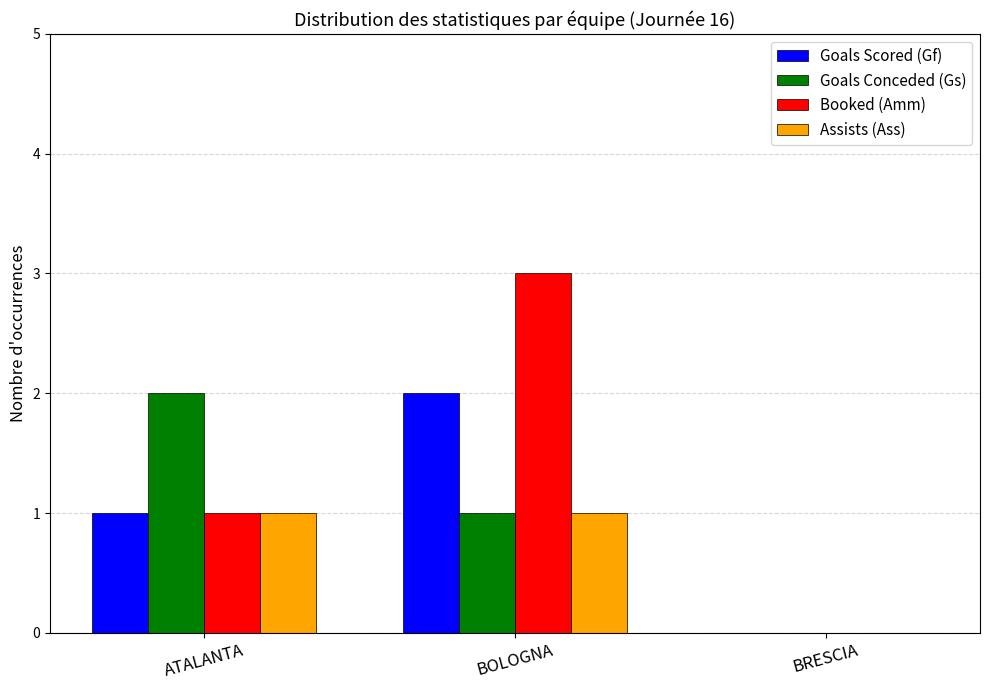

Reading left to right, extract all data points from this chart.

Goals Scored (Gf): 1	2	0
Goals Conceded (Gs): 2	1	0
Booked (Amm): 1	3	0
Assists (Ass): 1	1	0